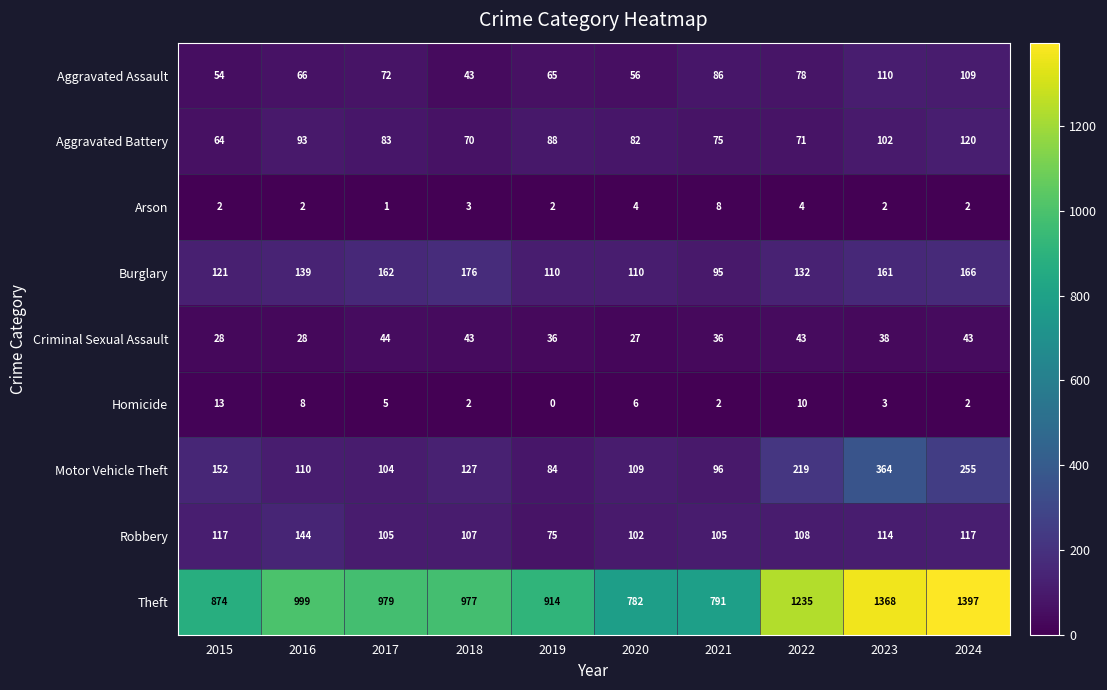

Rank the series at 2019 from lowest to highest value.

Homicide, Arson, Criminal Sexual Assault, Aggravated Assault, Robbery, Motor Vehicle Theft, Aggravated Battery, Burglary, Theft